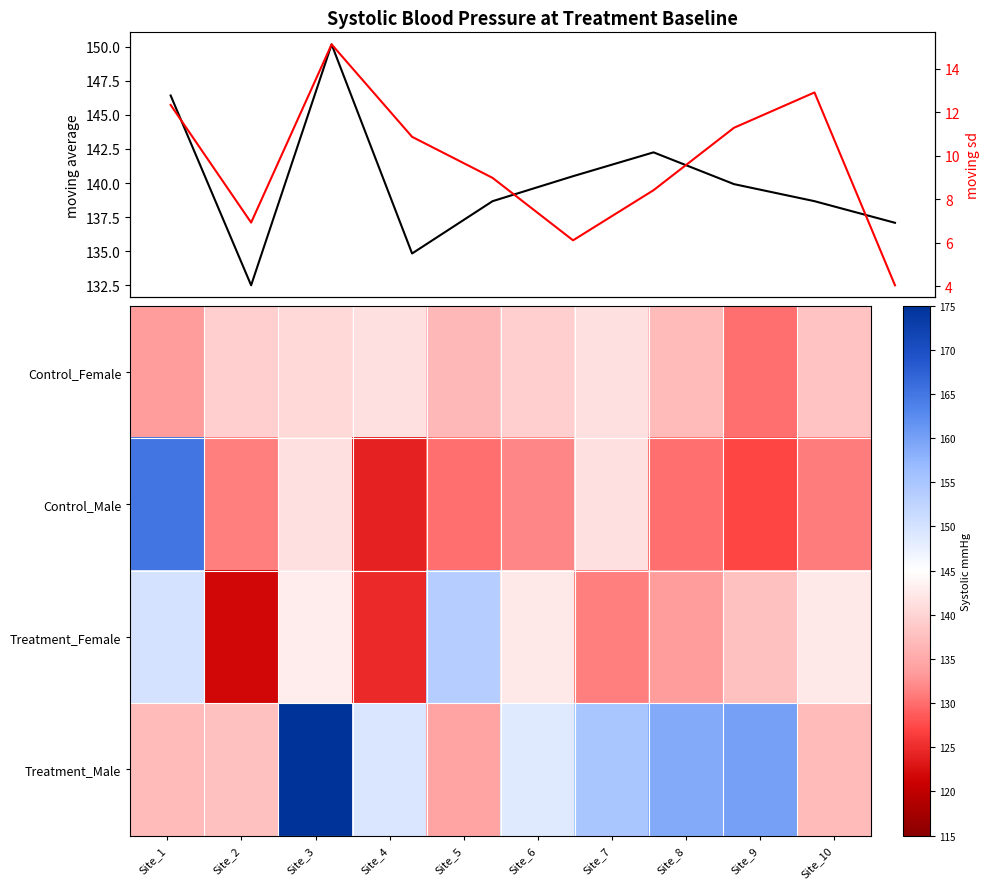

Is it true that moving sd equals 10.9 at Site_4?

True